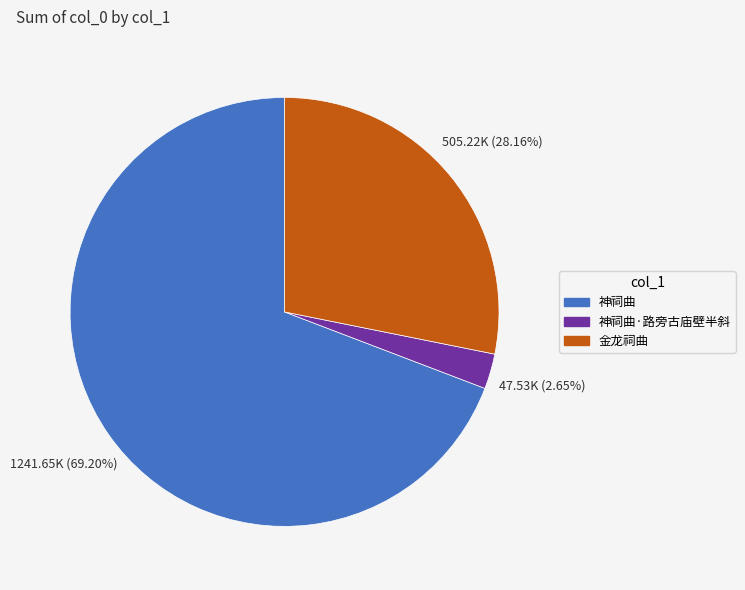

Is there a majority slice in this chart?

Yes